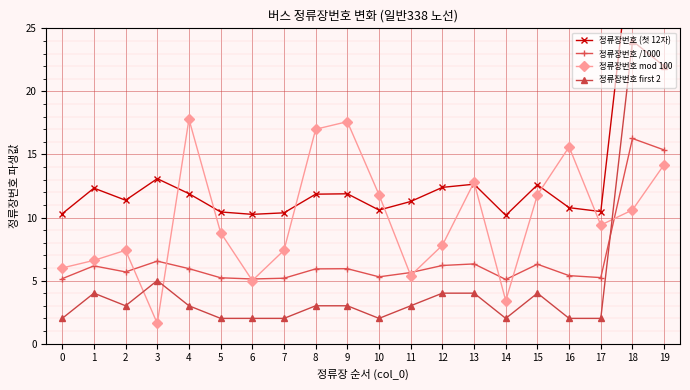

Reading left to right, what are all the values shown in this chart?

정류장번호 (첫 12자): 10.3	12.3	11.4	13.1	11.9	10.4	10.2	10.4	11.8	11.9	10.6	11.3	12.4	12.6	10.2	12.6	10.8	10.5	32.5	30.7
정류장번호 /1000: 5.2	6.2	5.7	6.5	5.9	5.2	5.1	5.2	5.9	5.9	5.3	5.6	6.2	6.3	5.1	6.3	5.4	5.2	16.3	15.4
정류장번호 mod 100: 6.0	6.6	7.4	1.6	17.8	8.8	5.0	7.4	17.0	17.6	11.8	5.4	7.8	12.8	3.4	11.8	15.6	9.4	10.6	14.2
정류장번호 first 2: 2.0	4.0	3.0	5.0	3.0	2.0	2.0	2.0	3.0	3.0	2.0	3.0	4.0	4.0	2.0	4.0	2.0	2.0	24.0	22.0